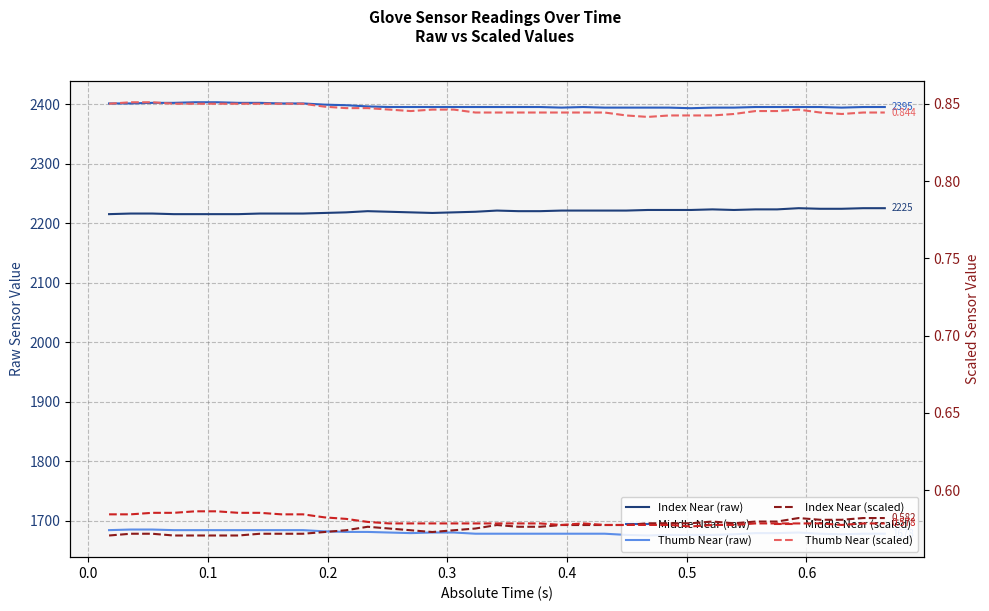

How many Thumb Near (scaled) values are between 0 and 1?

37